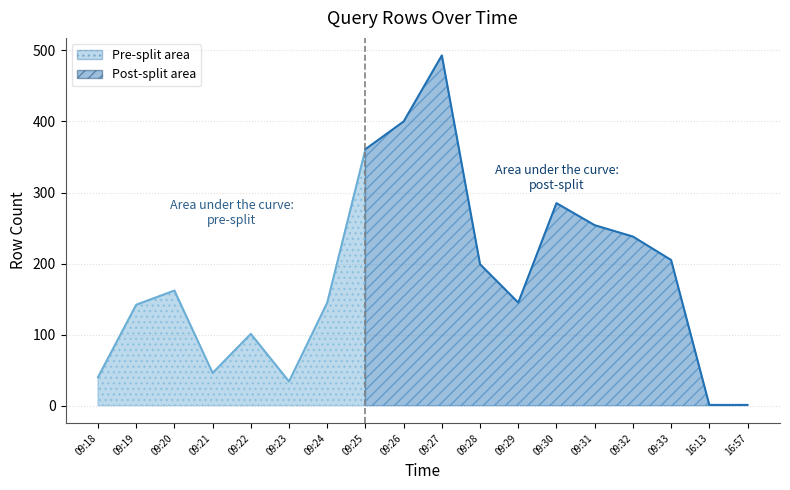

At which category does the data reach its first local valley?

09:21